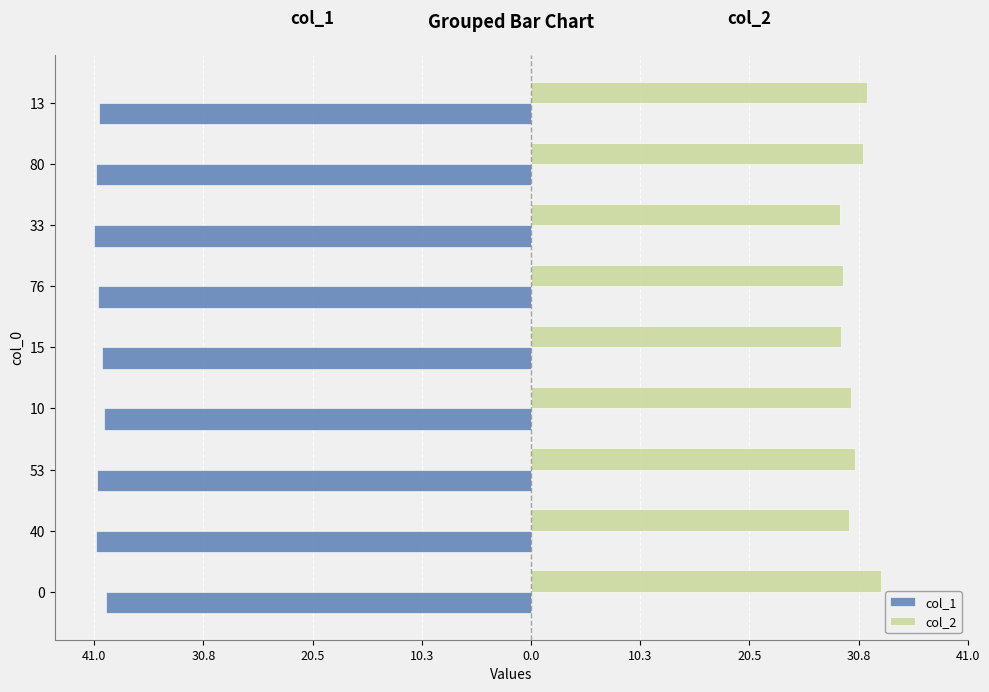

What are all the series names shown in the legend?

col_1, col_2